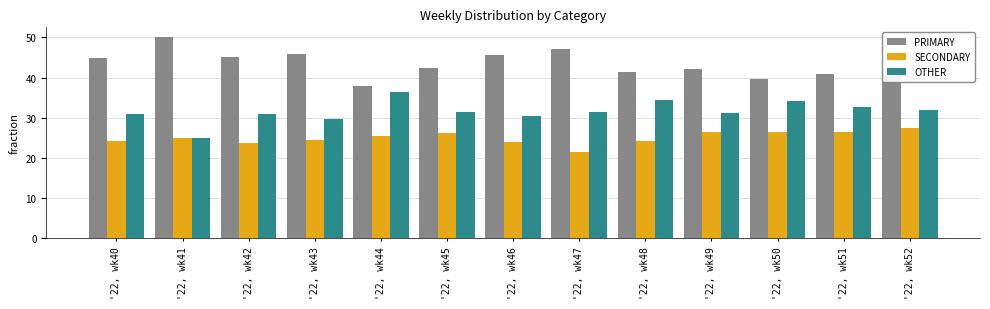

What is the difference between the highest and lowest values at '22, wk51?

14.3